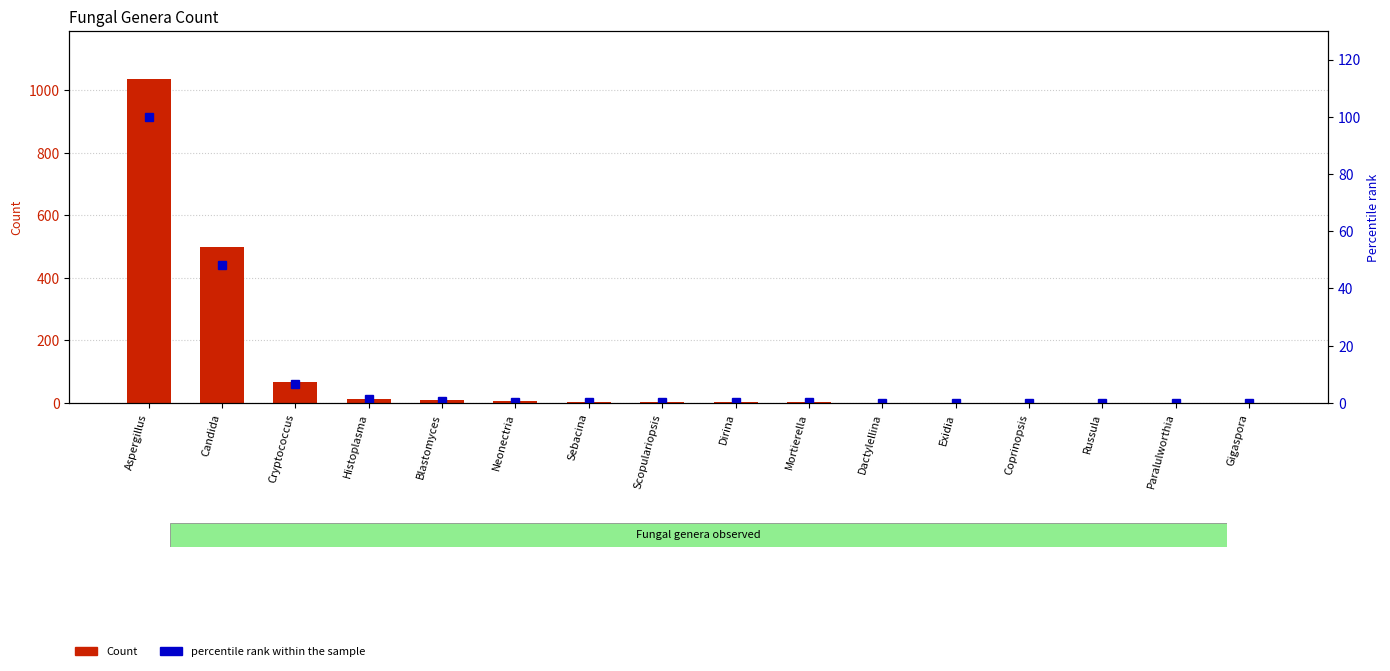

Which series has the largest range (max minus min)?

Count